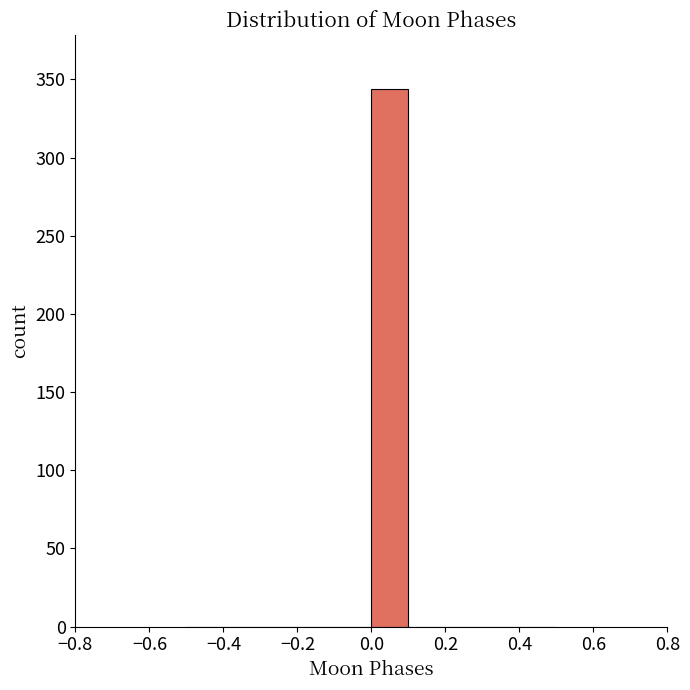

Reading left to right, transcribe this chart: for each bar, give the range it covers on the x-axis and its height. The values are not printed on the chart, so give them approximately, as read against the axis.

-0.5 to -0.4: 0
-0.4 to -0.3: 0
-0.3 to -0.2: 0
-0.2 to -0.1: 0
-0.1 to 0.0: 0
0.0 to 0.1: 345
0.1 to 0.2: 0
0.2 to 0.3: 0
0.3 to 0.4: 0
0.4 to 0.5: 0